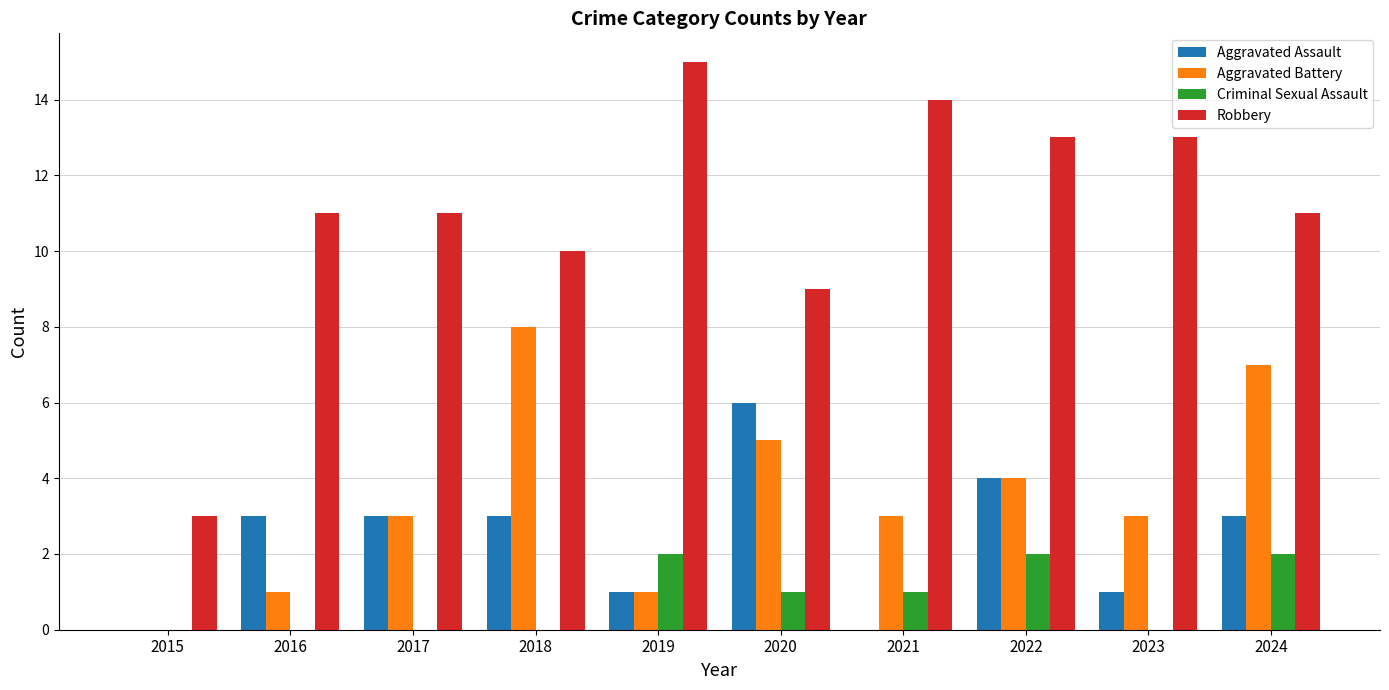

Is it true that Criminal Sexual Assault equals 1 at 2015?

False